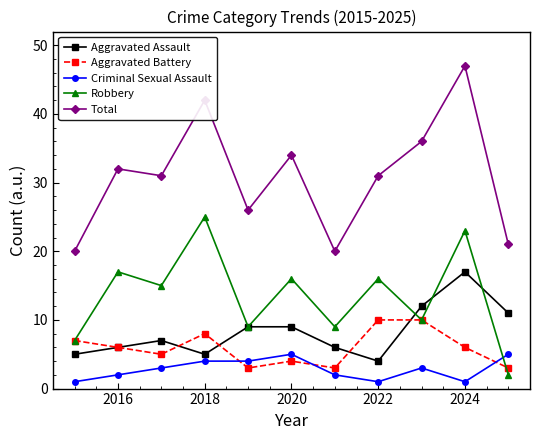

How many lines are shown in the chart?

5